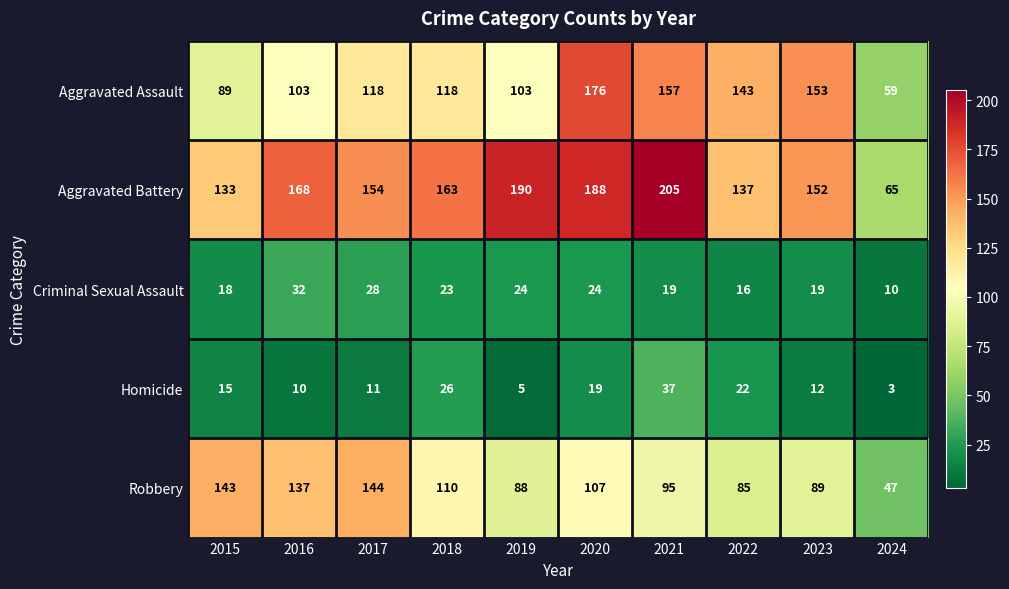

Between 2018 and 2022, which series saw the biggest shift?

Aggravated Battery